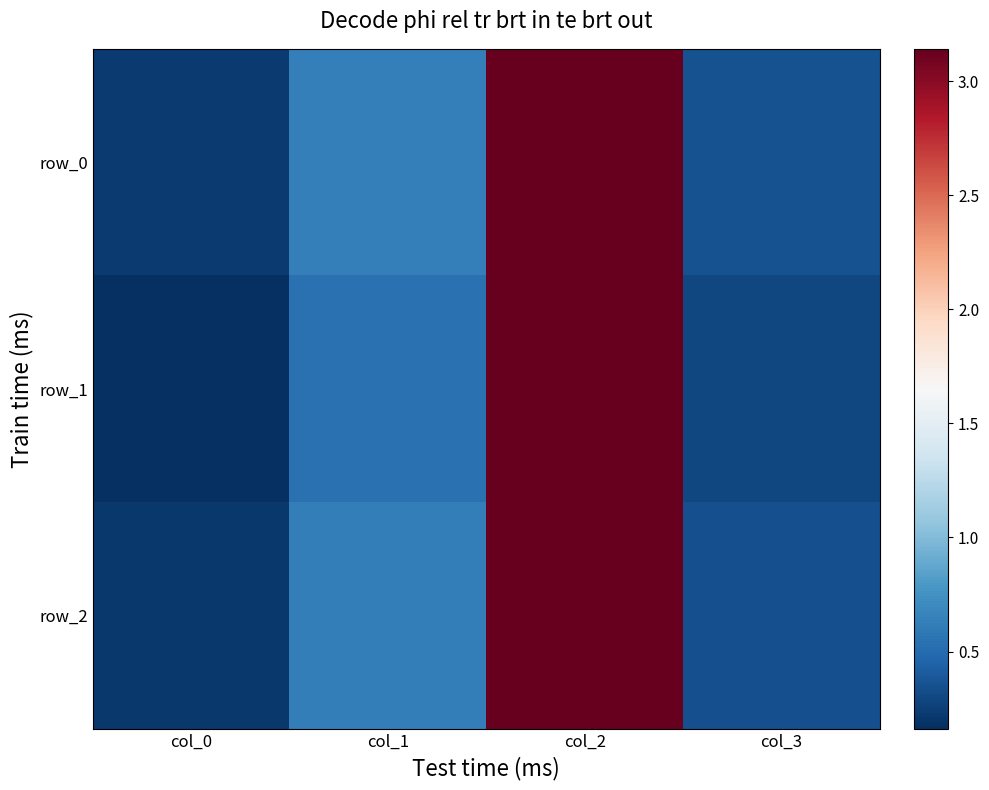

How many series are shown in this chart?

3